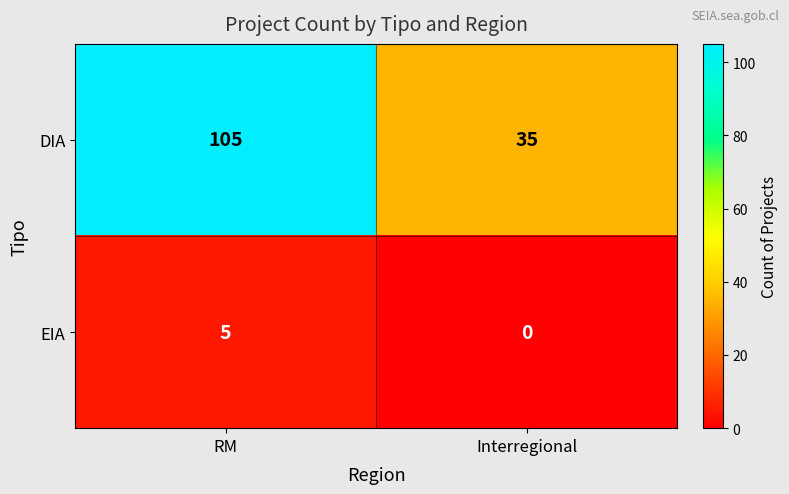

Count the number of categories in the chart.

2